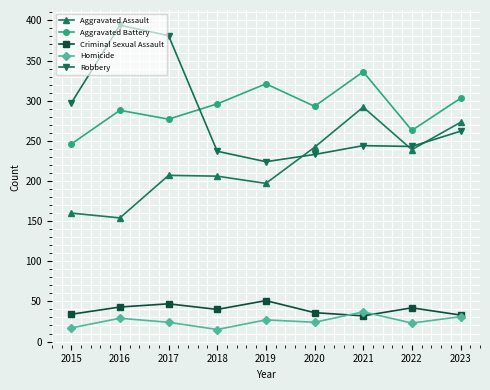

True or false: Aggravated Assault and Aggravated Battery intersect in this chart.

False